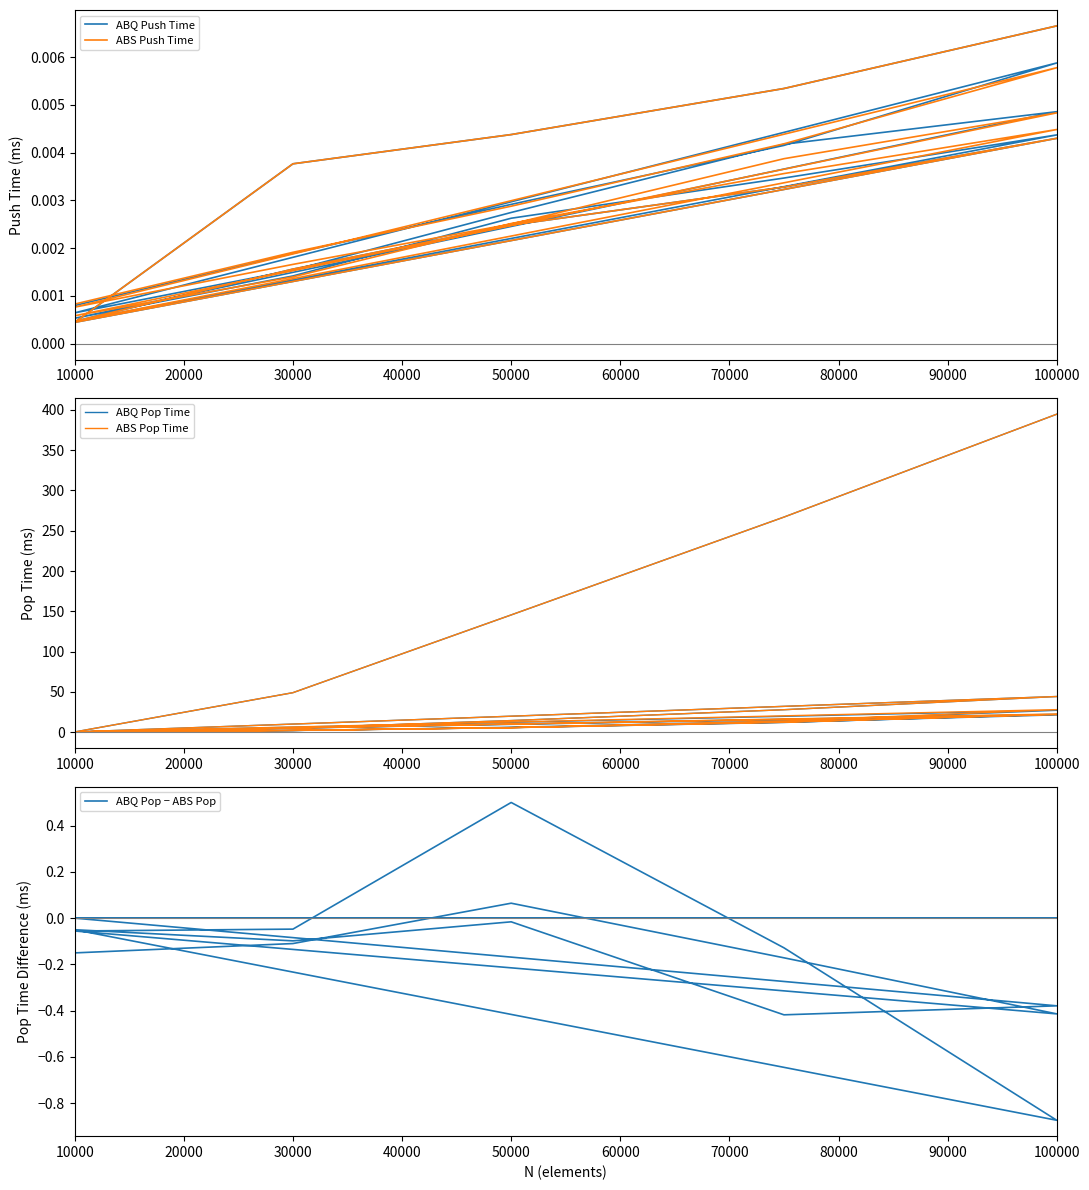

Reading left to right, what are all the values shown in this chart?

ABQ Push Time: 0.0	0.0	0.0	0.0	0.0	0.0	0.0	0.0	0.0	0.0	0.0	0.0	0.0	0.0	0.0	0.0	0.0	0.0	0.0	0.0	0.0	0.0	0.0	0.0	0.0
ABS Push Time: 0.0	0.0	0.0	0.0	0.0	0.0	0.0	0.0	0.0	0.0	0.0	0.0	0.0	0.0	0.0	0.0	0.0	0.0	0.0	0.0	0.0	0.0	0.0	0.0	0.0
ABQ Pop Time: 0.3	2.1	5.7	12.1	22.3	0.3	2.2	6.2	13.8	27.2	0.3	2.2	5.8	12.4	21.5	0.3	5.1	14.5	27.9	44.3	0.4	49.1	145.6	267.0	394.7
ABS Pop Time: 0.5	2.2	5.6	12.3	22.7	0.4	2.2	5.7	13.9	28.1	0.4	2.3	5.8	12.8	21.8	0.3	5.1	14.5	27.9	44.3	0.4	49.1	145.6	267.0	394.7
ABQ Pop − ABS Pop: -0.2	-0.1	0.1	-0.2	-0.4	-0.1	-0.0	0.5	-0.1	-0.9	-0.1	-0.1	-0.0	-0.4	-0.4	0.0	0.0	0.0	0.0	0.0	0.0	0.0	0.0	0.0	0.0